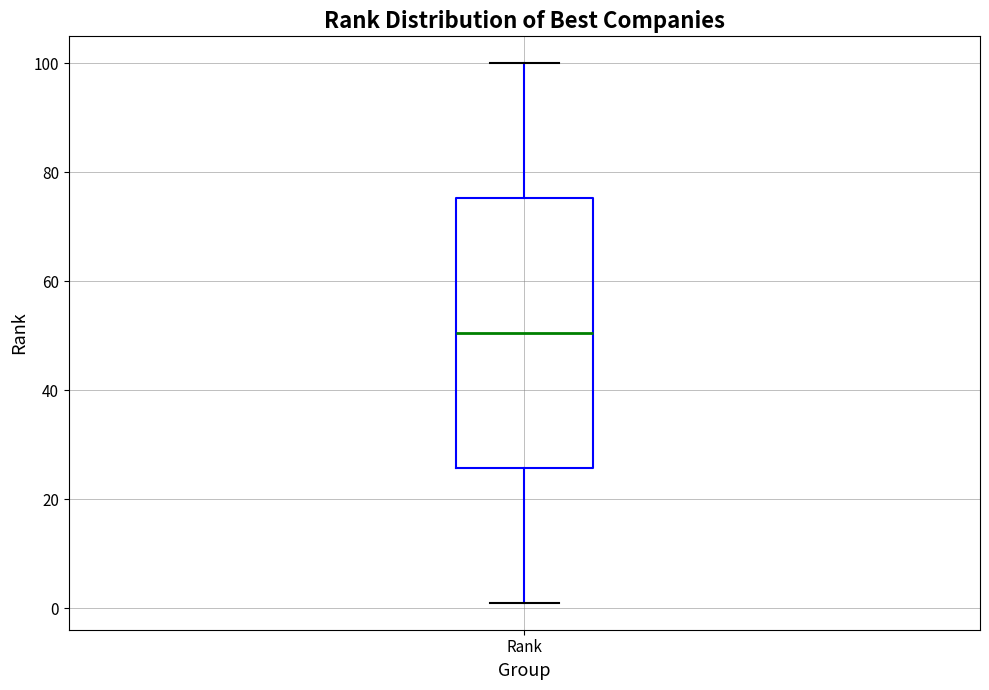

Where does the lower whisker of the box for Rank end on the y-axis? The values are not printed on the chart, so give them approximately, as read against the axis.

2